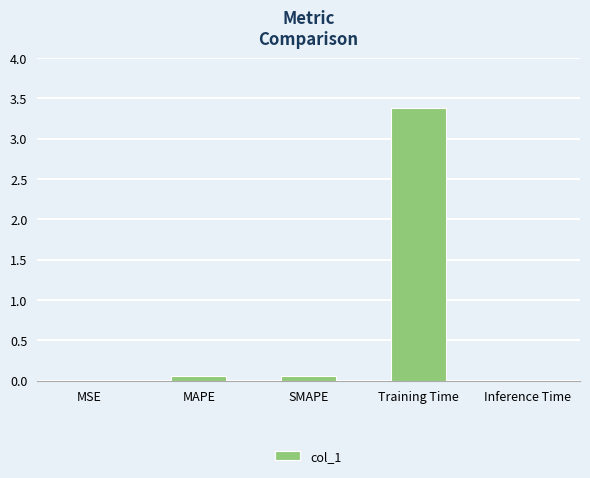

The chart shows a value of 0.0 at Inference Time. True or false?

True